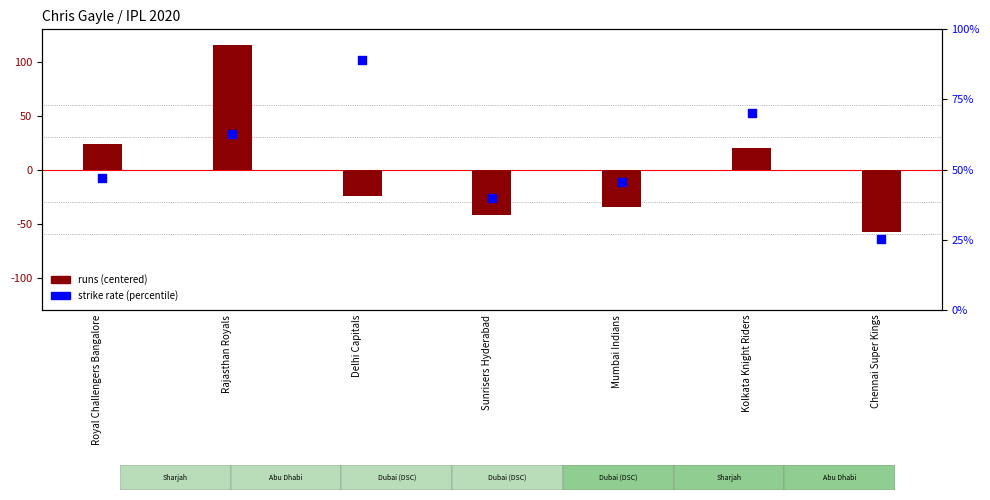

At how many categories does at least one series exceed -31?

7